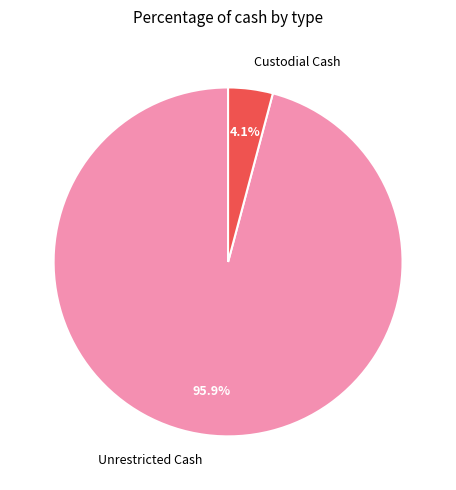

What is the total percentage of Unrestricted Cash and Custodial Cash?

100.0%